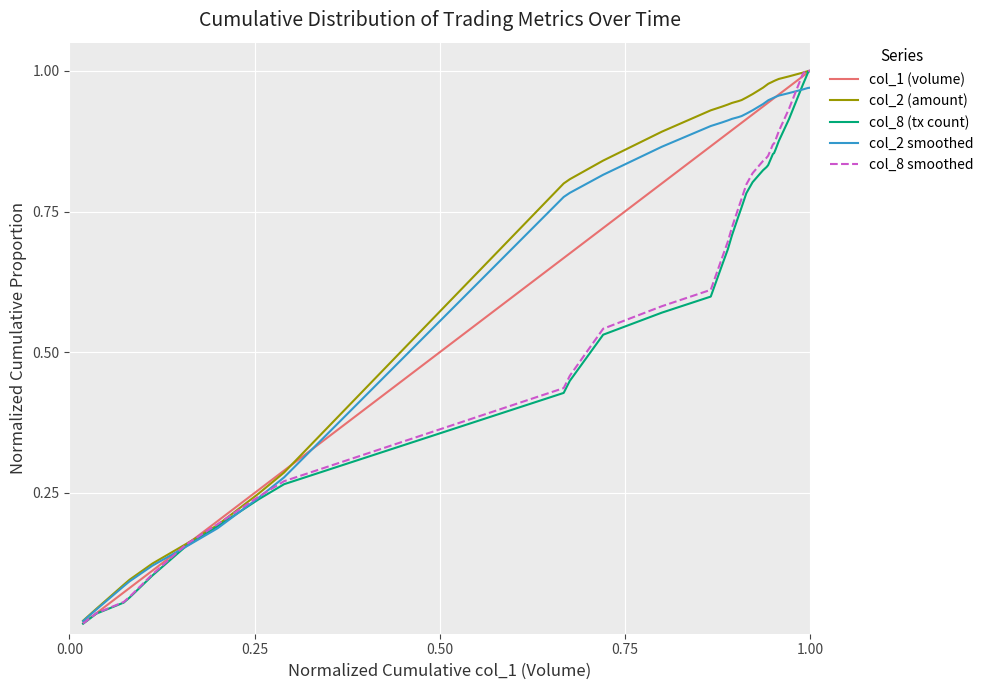

True or false: col_8 (tx count) and col_2 (amount) intersect in this chart.

False